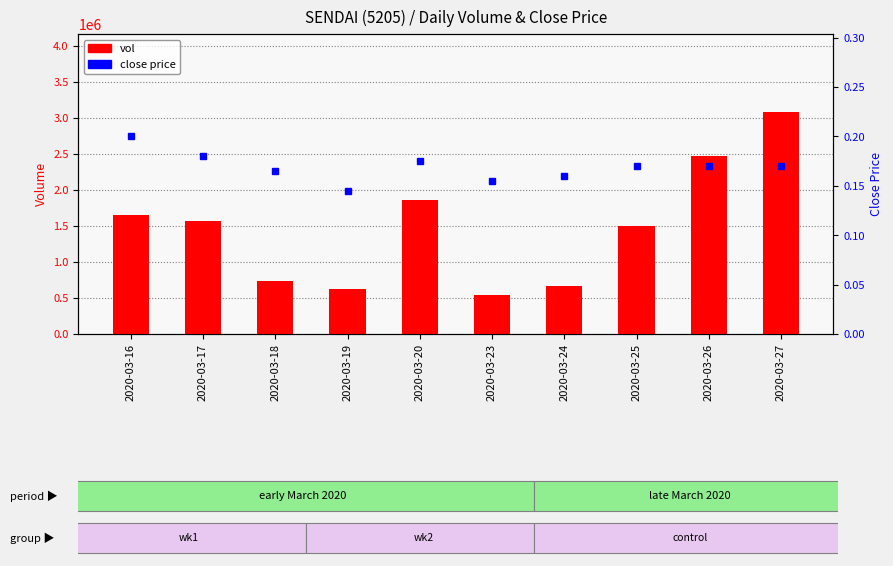

What is the average value of the vol series?

1471850.0